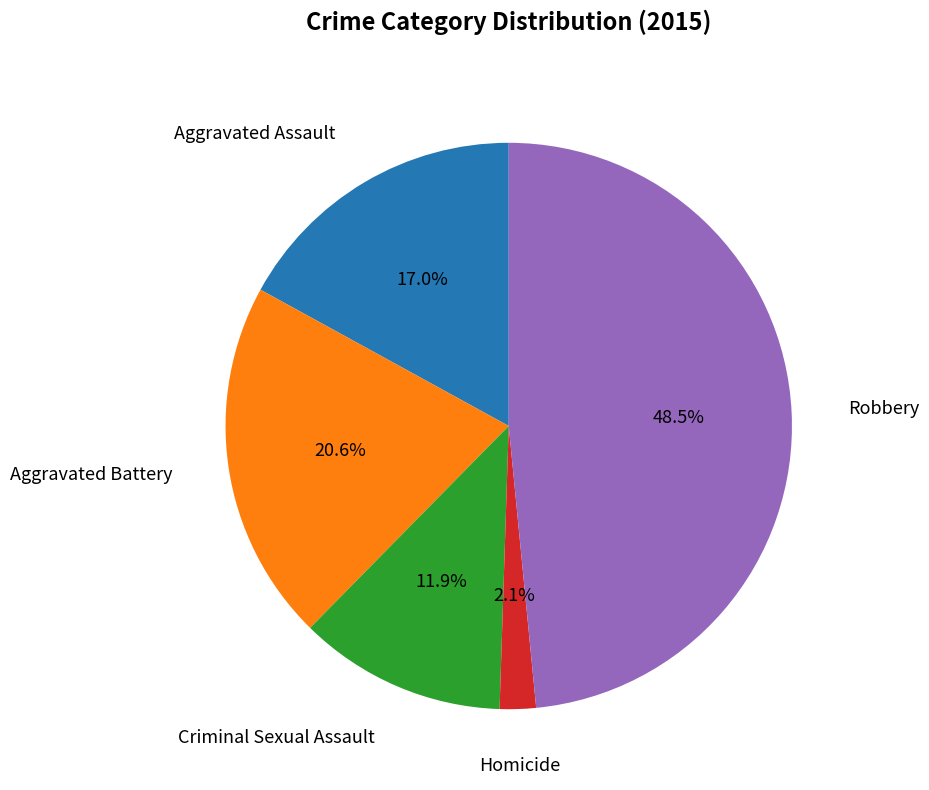

Is there a majority slice in this chart?

No